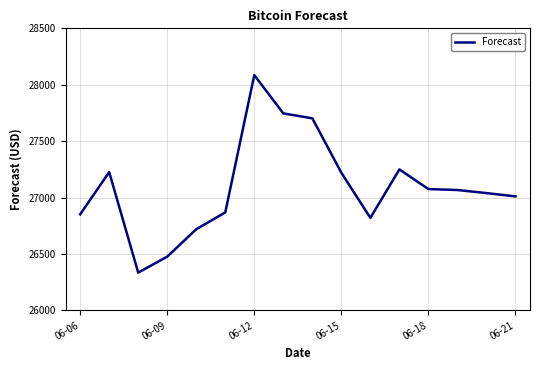

What is the difference between the maximum and minimum values?

1750.8